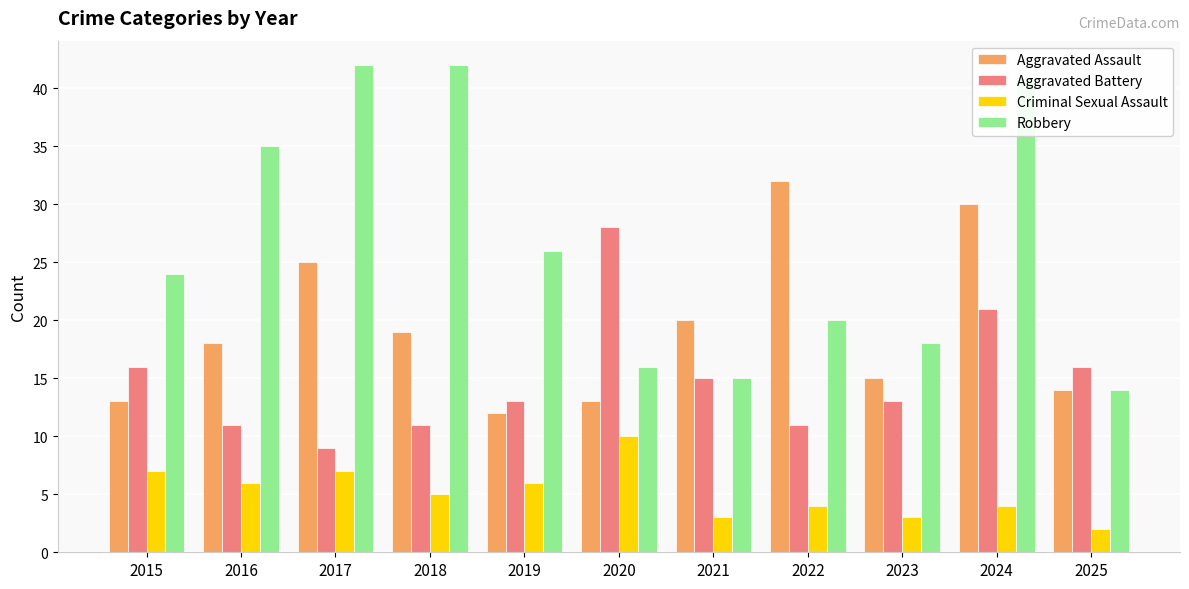

What is the sum of all Aggravated Assault values?

211